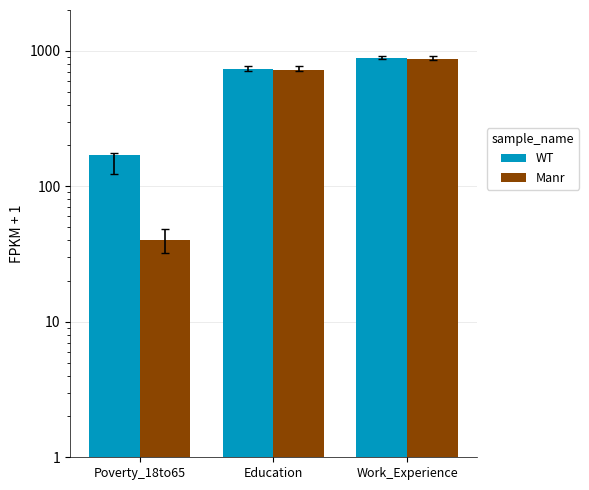

At which category does the chart reach its peak across all series?

Work_Experience